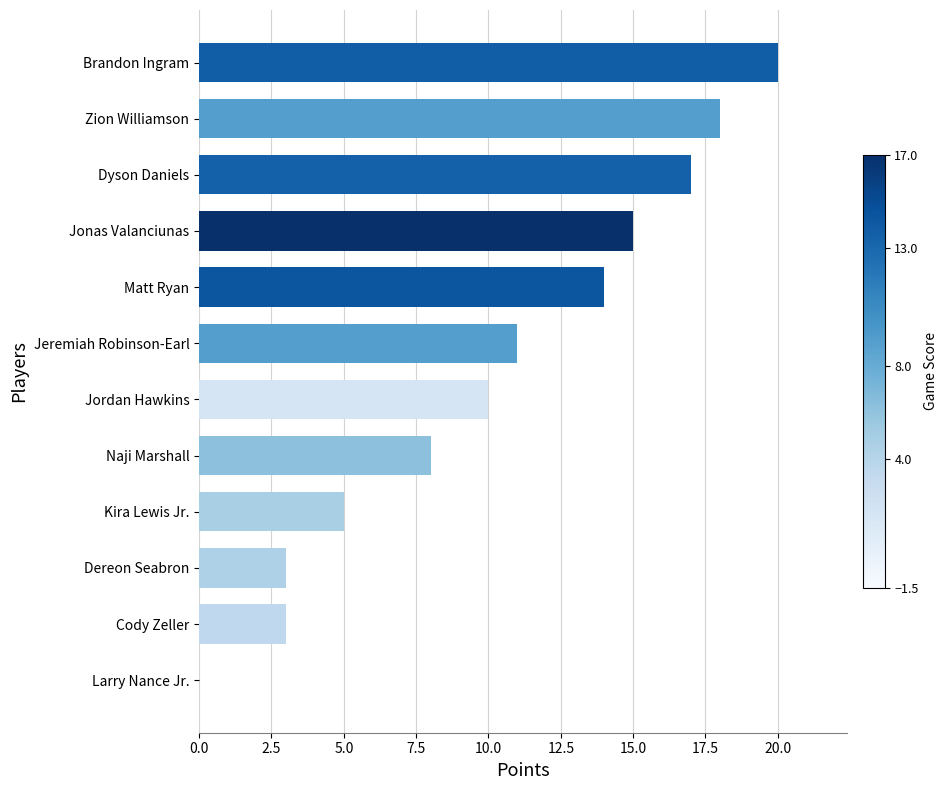

Read the value at Naji Marshall.

8